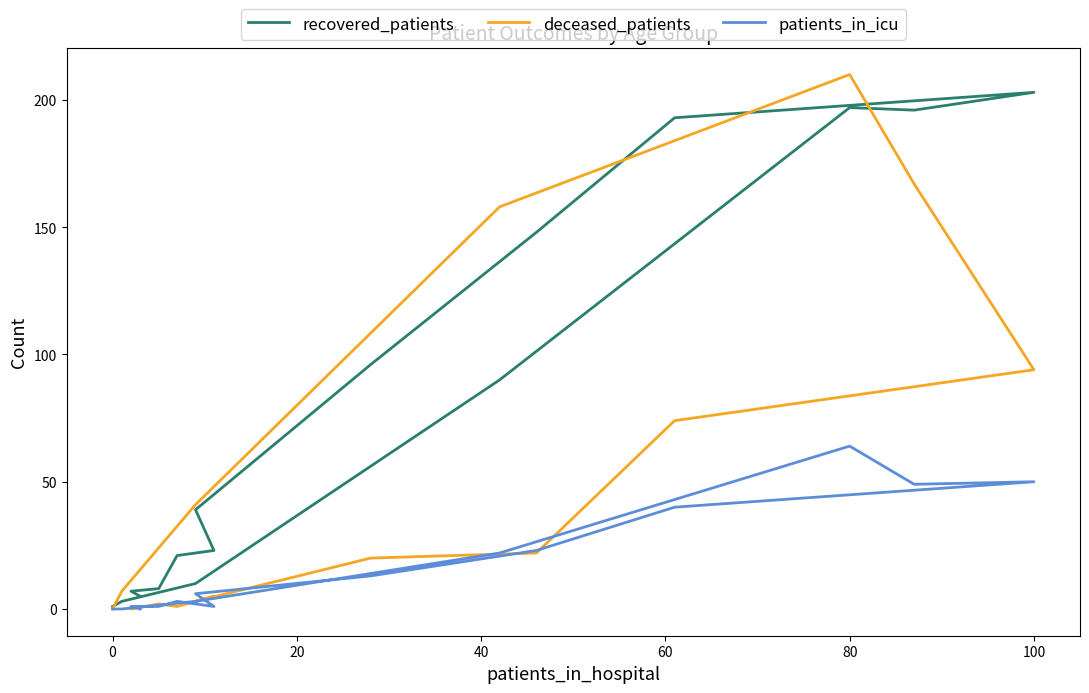

How many lines are shown in the chart?

3